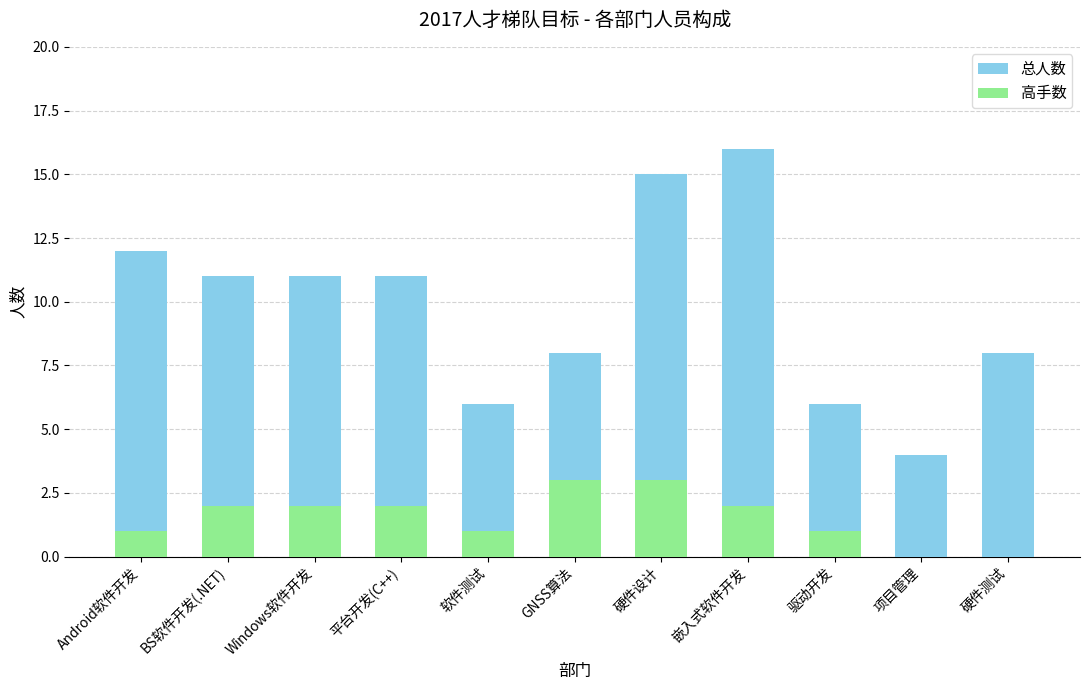

Reading left to right, extract all data points from this chart.

总人数: 12	11	11	11	6	8	15	16	6	4	8
高手数: 1	2	2	2	1	3	3	2	1	0	0